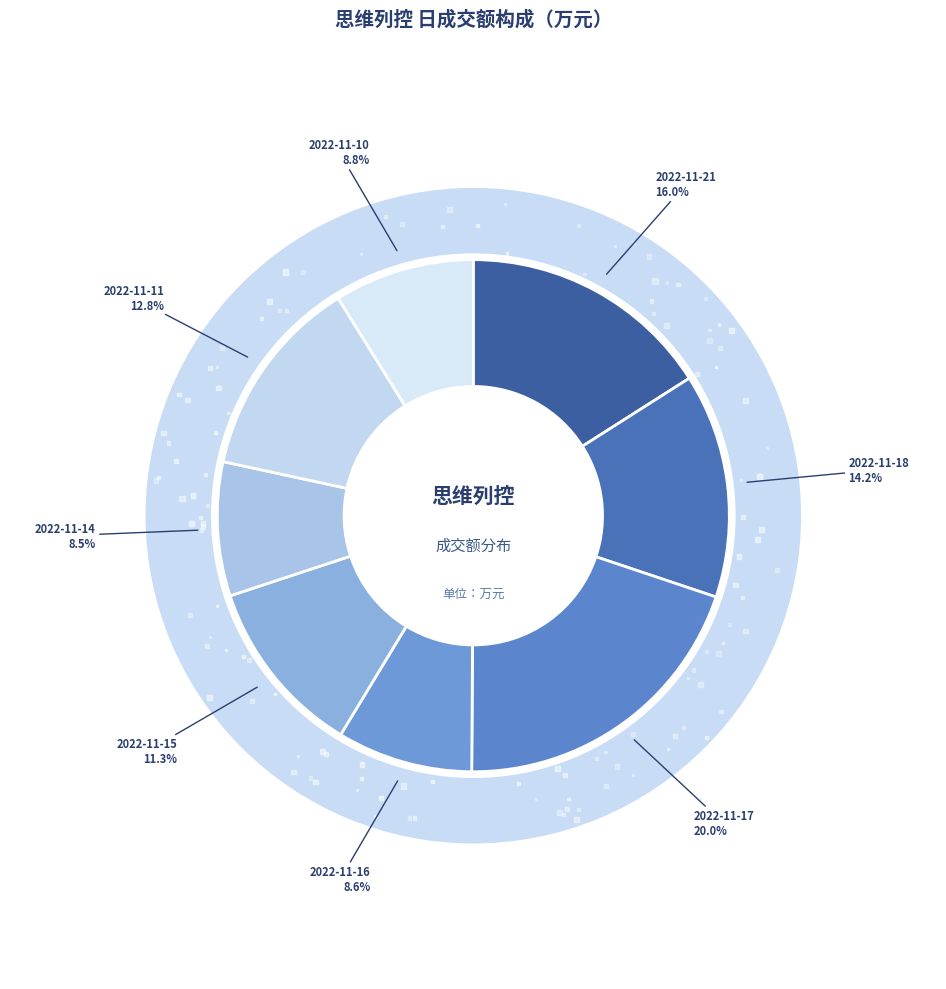

Is there any slice that represents more than half of the pie?

No